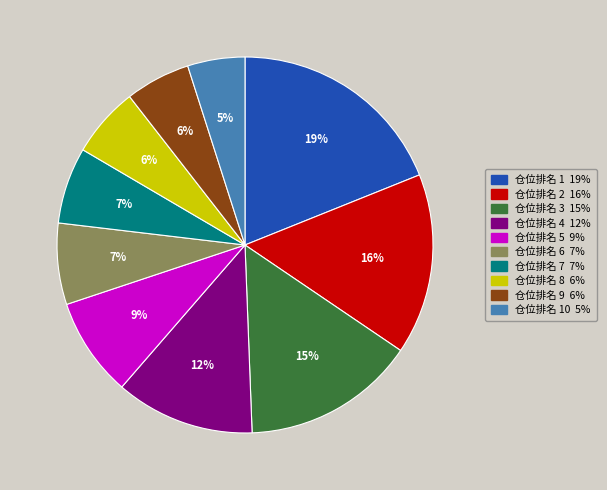

To the nearest percent, what is the difference between the largest and smallest slice percentages?

14%